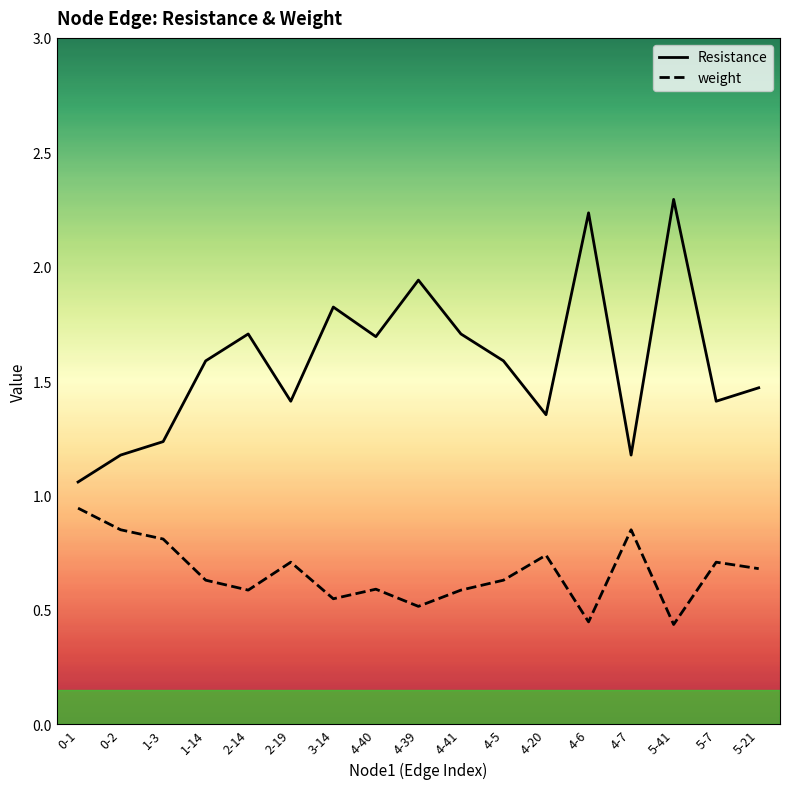

Between 3-14 and 4-39, which series saw the biggest shift?

Resistance